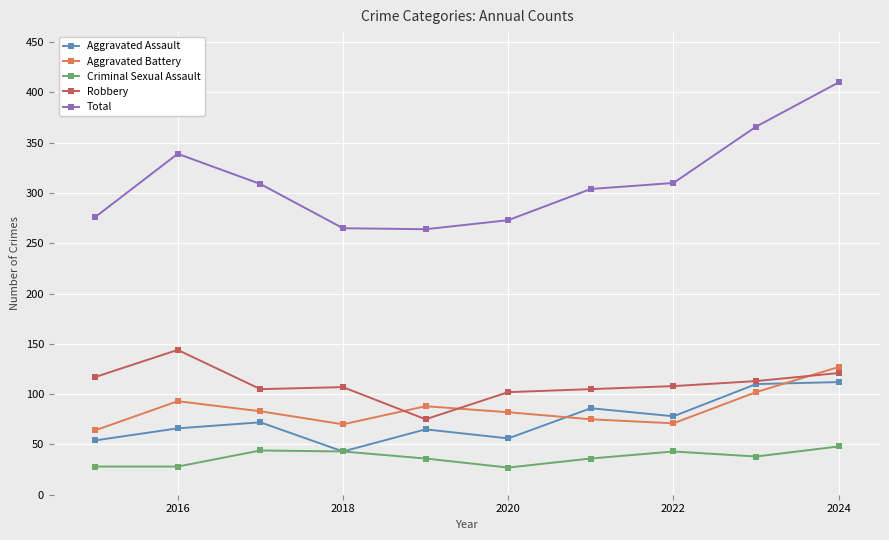

Which series has the largest range (max minus min)?

Total